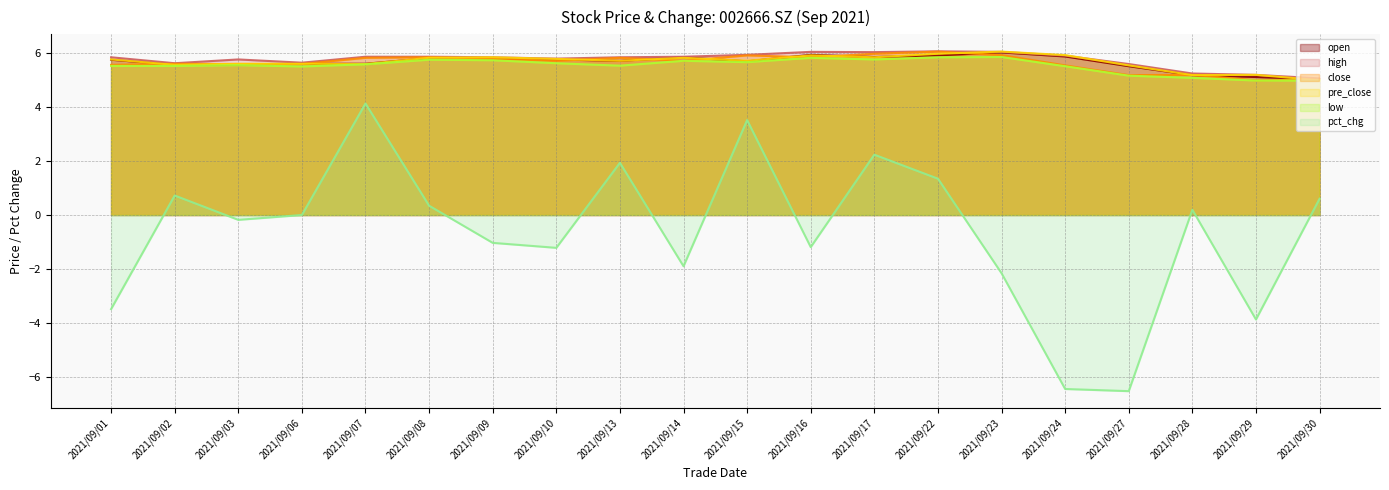

What is the maximum value shown in the chart?

6.0